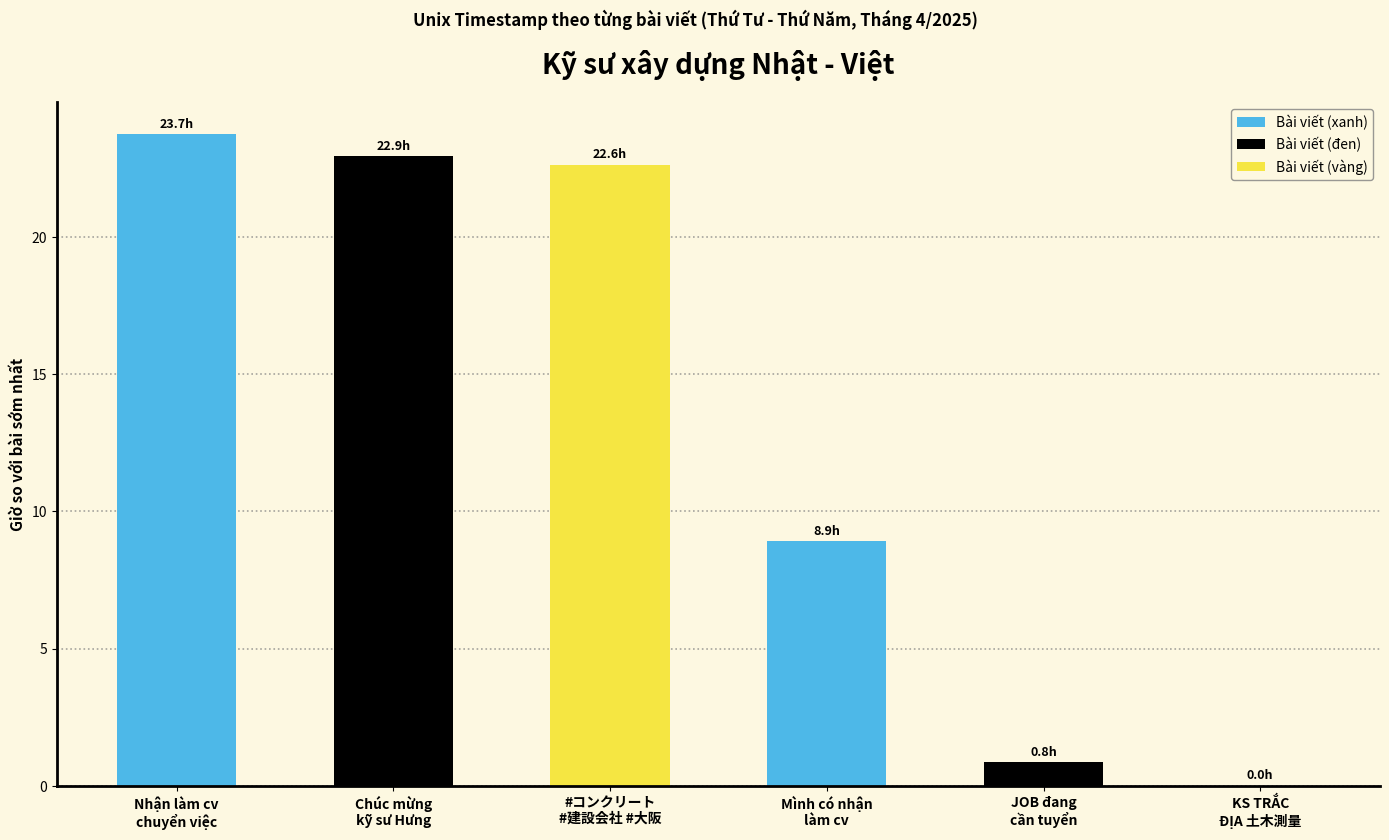

Reading left to right, list all the values displayed in this chart.

23.7	22.9	22.6	8.9	0.8	0.0